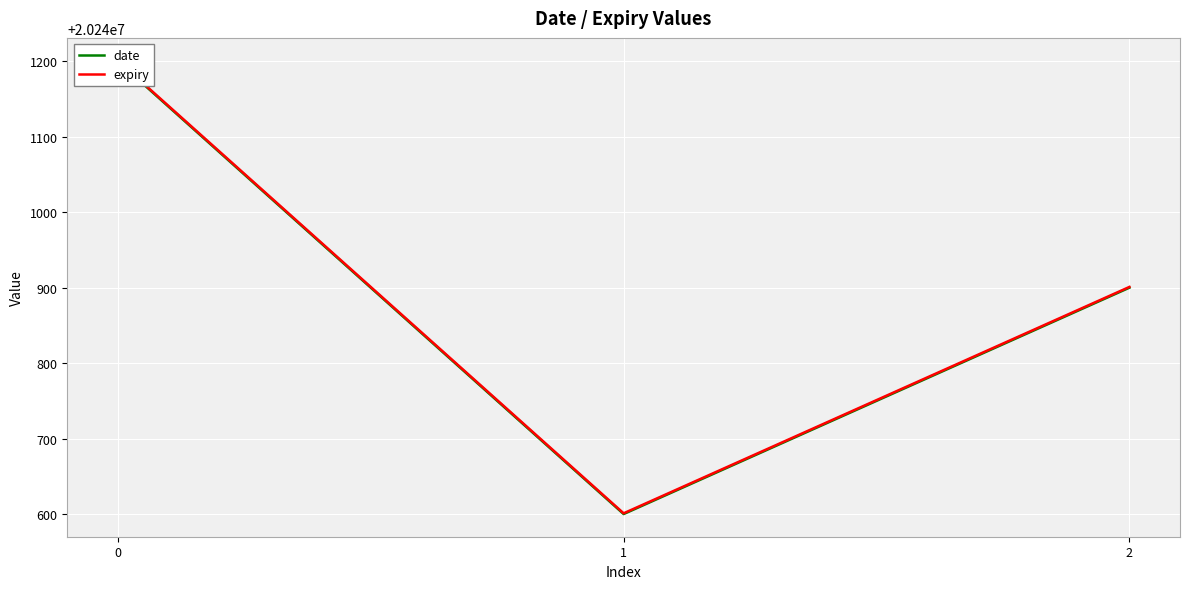

How many lines are shown in the chart?

2